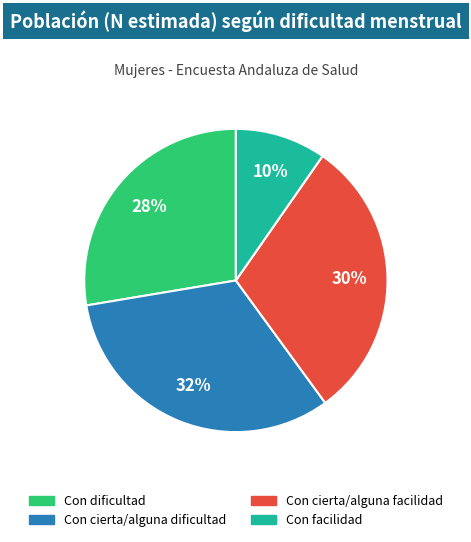

Count the number of slices in the pie.

4